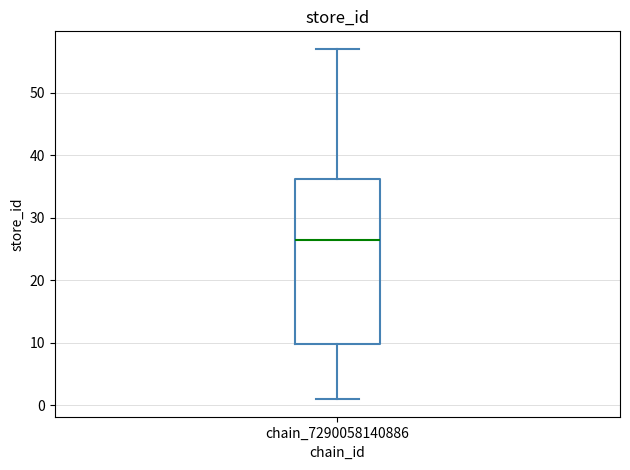

Read this box plot against the y-axis: the position of the median line, the range covered by the box, and the ends of both whiskers. The values are not printed on the chart, so give them approximately, as read against the axis.

median 27, box 10 to 36, whiskers 1 to 57